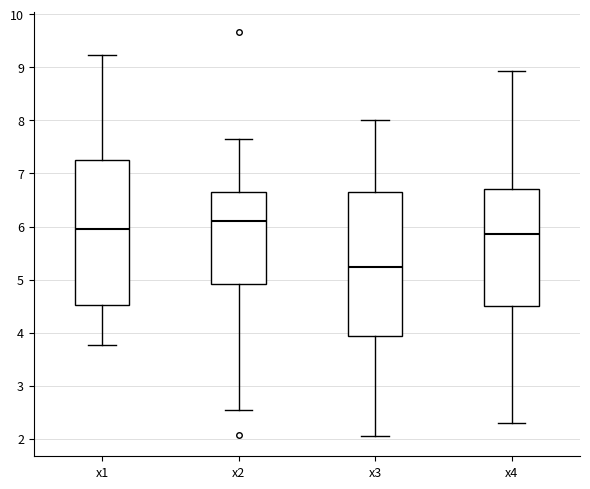

Reading left to right, transcribe this box plot: for each box, give where its median line is, the range the box spans, and where its two whiskers end, as read against the y-axis. The values are not printed on the chart, so give them approximately, as read against the axis.

x1: median 6.0, box 4.5 to 7.3, whiskers 3.8 to 9.2
x2: median 6.1, box 4.9 to 6.7, whiskers 2.5 to 7.7
x3: median 5.2, box 3.9 to 6.6, whiskers 2.0 to 8.0
x4: median 5.9, box 4.5 to 6.7, whiskers 2.3 to 8.9